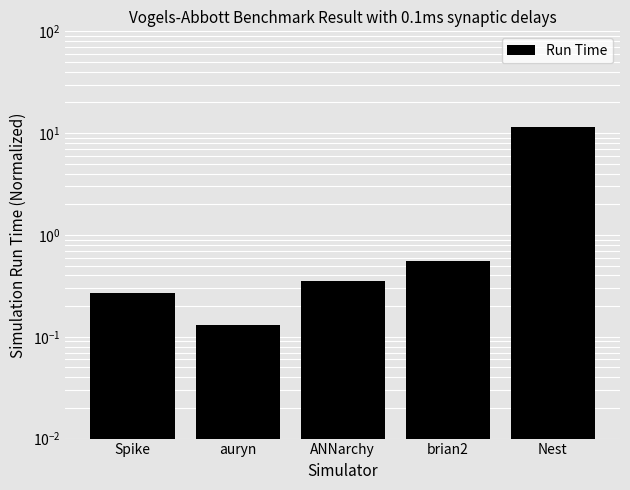

Does the chart contain stacked bars?

No